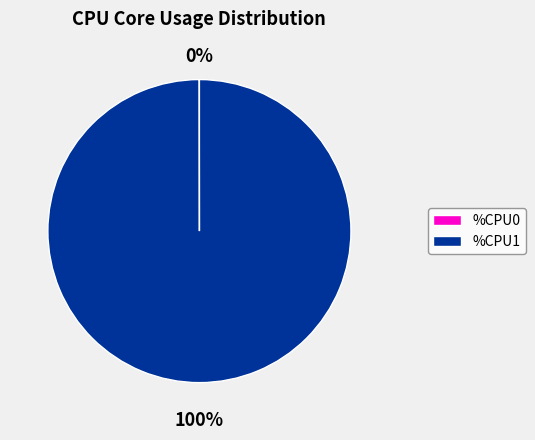

The %CPU1 slice represents 85% of the pie. True or false?

False